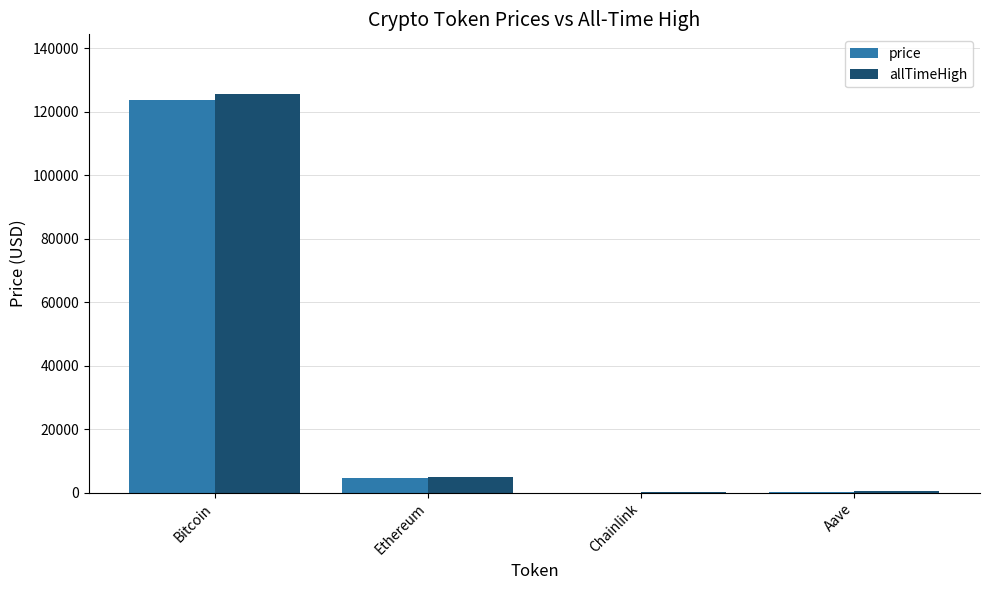

At which category is the sum across all series the highest?

Bitcoin